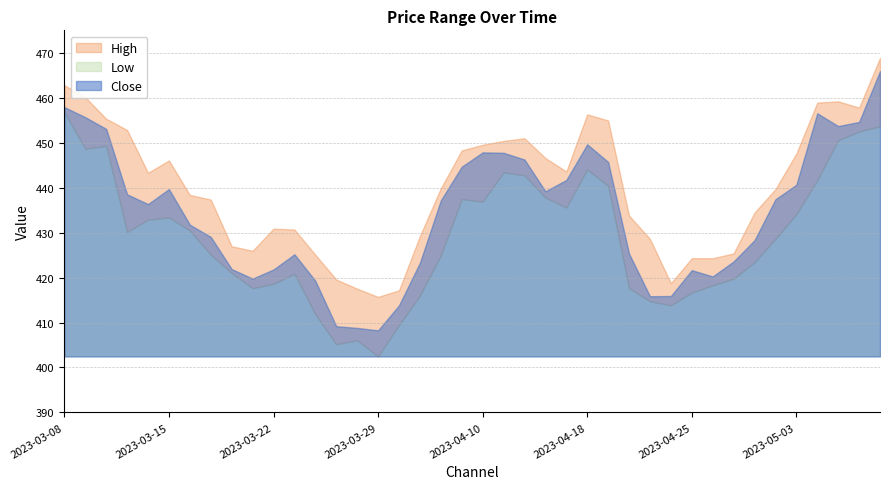

At which category does Close reach its first local valley?

2023-03-14